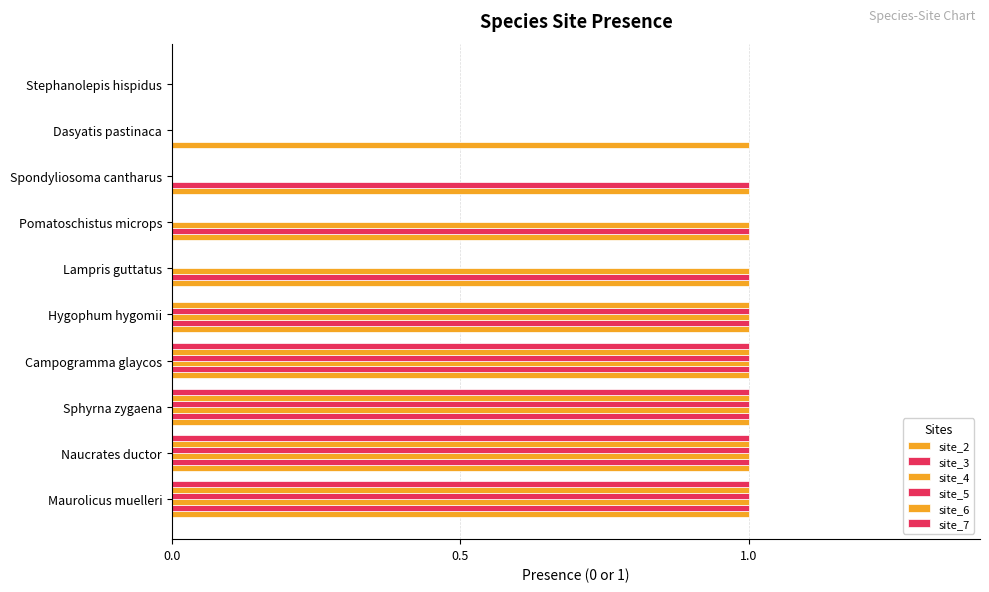

What is the difference between the maximum and minimum values in the site_5 series?

1